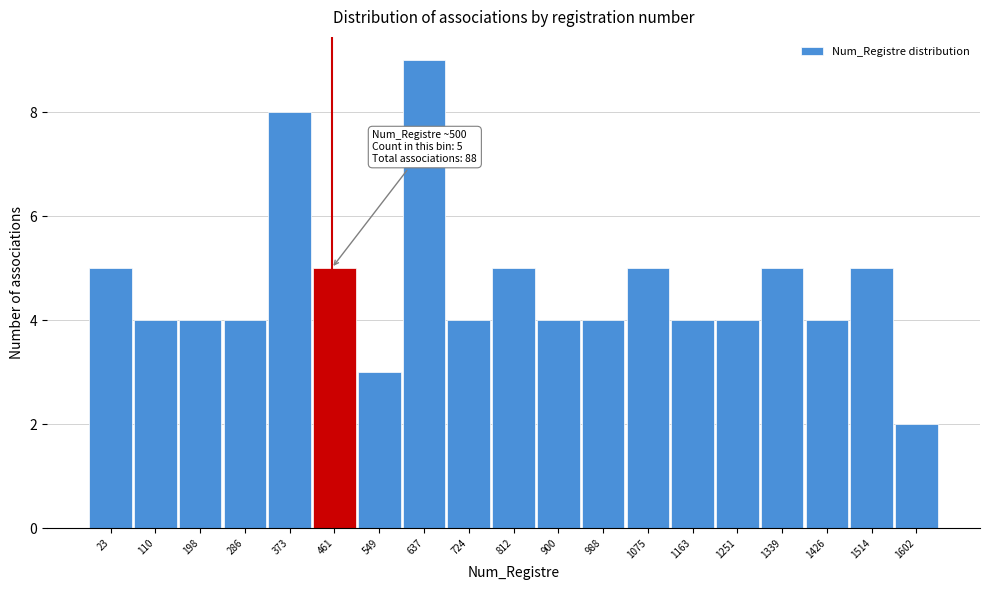

Reading left to right, list all the values displayed in this chart.

23=5	110=4	198=4	286=4	373=8	461=5	549=3	637=9	724=4	812=5	900=4	988=4	1075=5	1163=4	1251=4	1339=5	1426=4	1514=5	1602=2